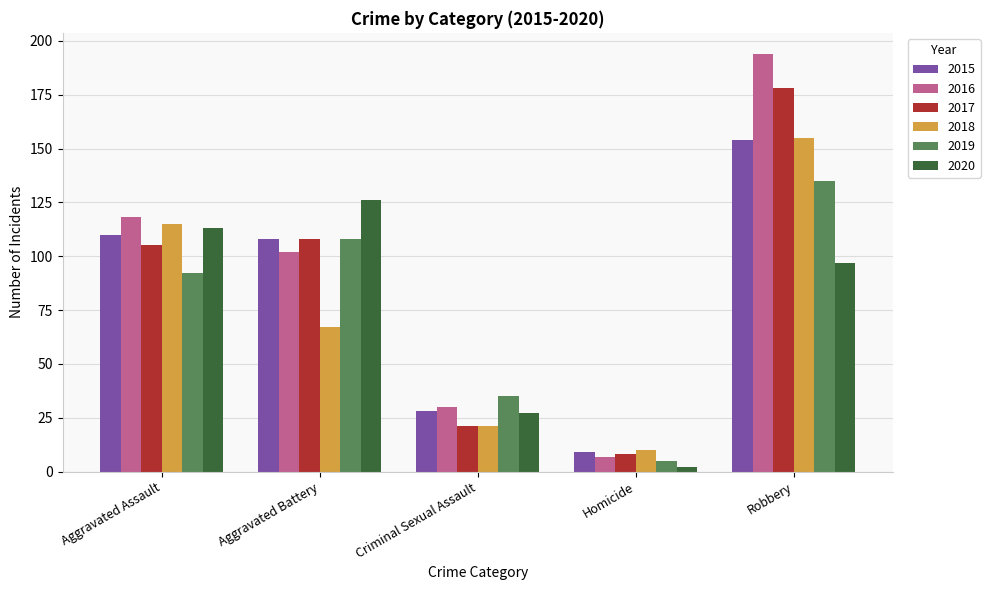

At which label does 2017 reach its peak?

Robbery